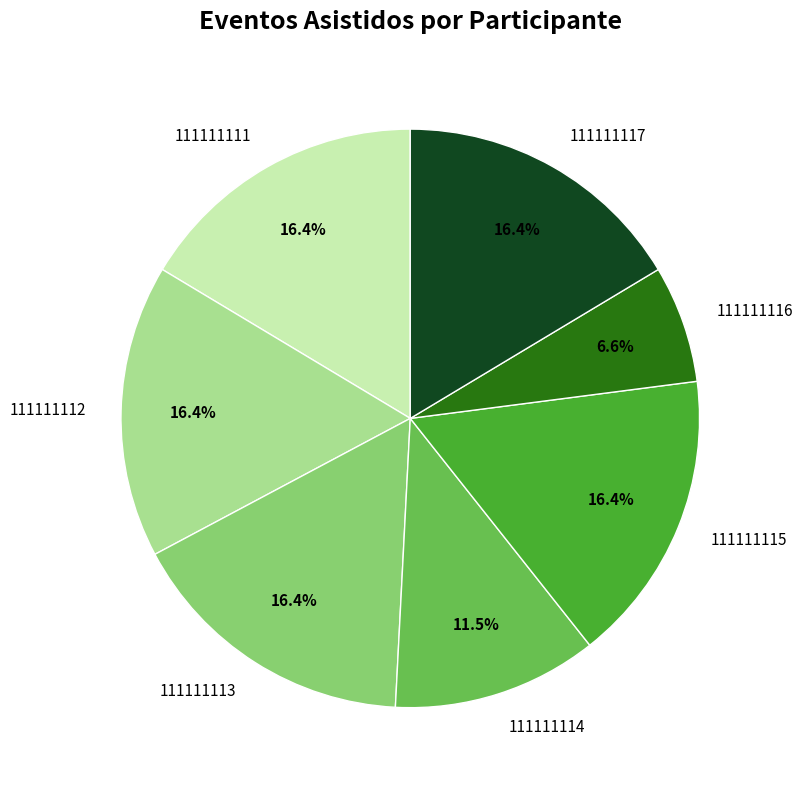

Combined, what portion of the pie is 111111111 and 111111115?

32.8%